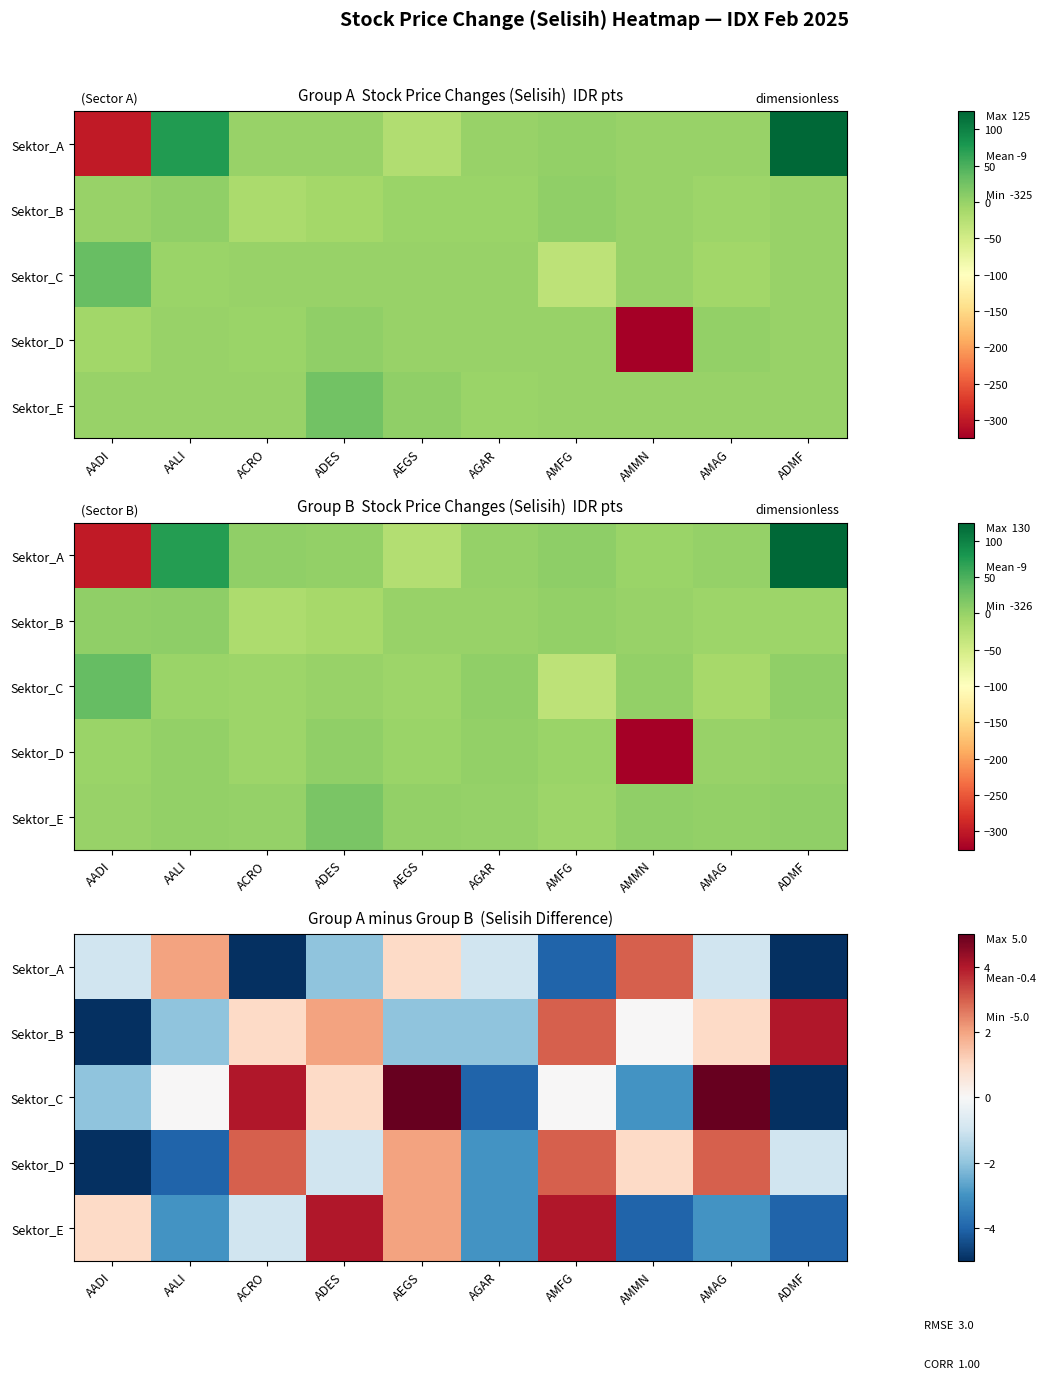

Where does the Sektor_D series first go above 1?

ACRO